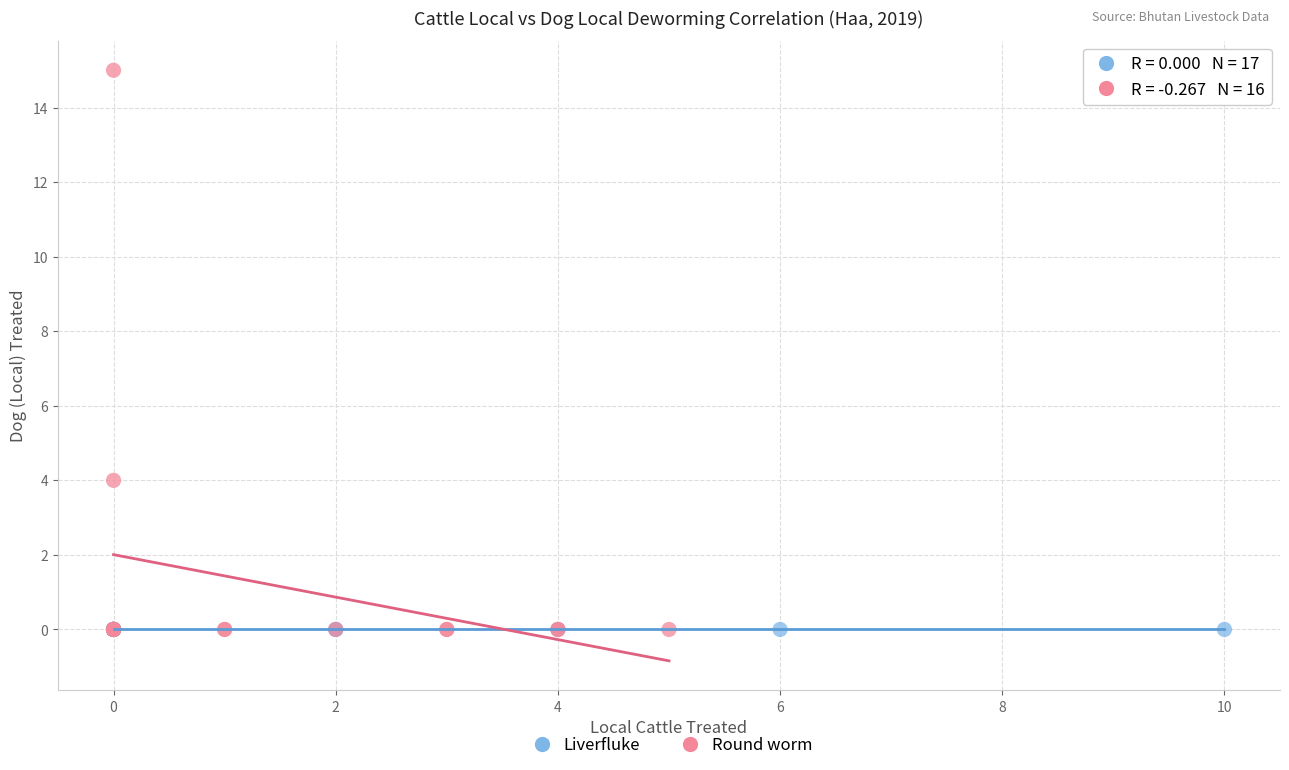

What are all the series names shown in the legend?

Liverfluke, Round worm